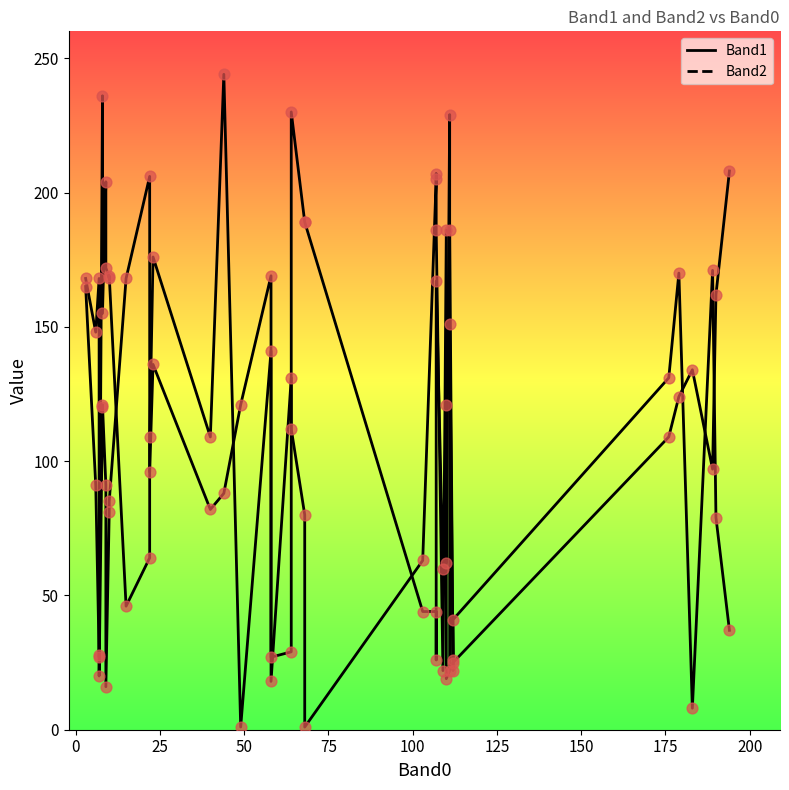

At how many categories does at least one series exceed 130?

39